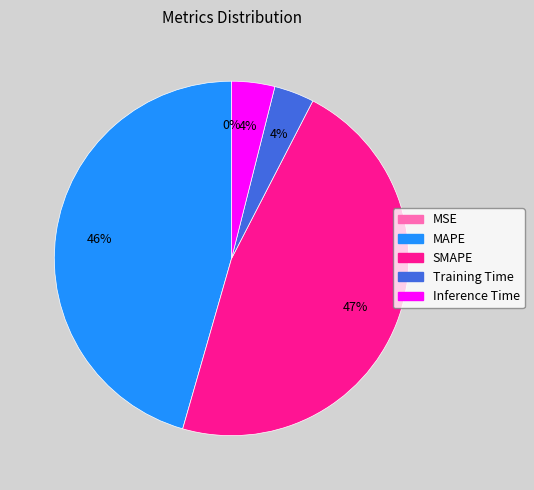

Which has a higher value, SMAPE or Training Time?

SMAPE